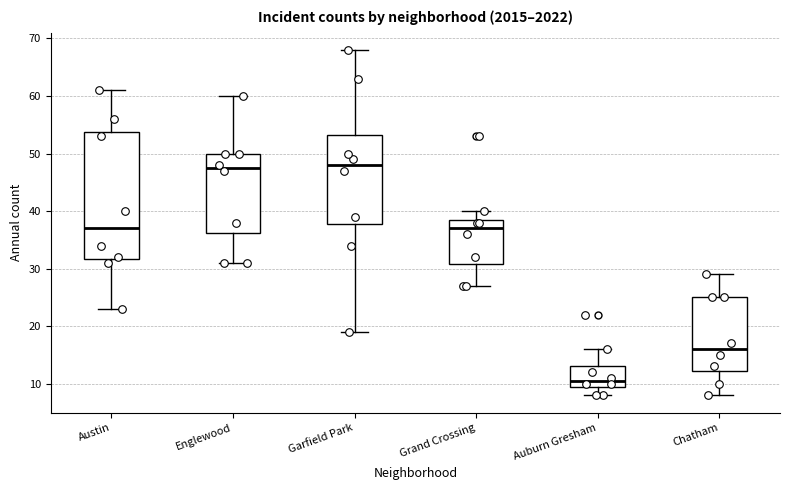

Reading left to right, transcribe this box plot: for each box, give where its median line is, the range the box spans, and where its two whiskers end, as read against the y-axis. The values are not printed on the chart, so give them approximately, as read against the axis.

Austin: median 37, box 32 to 54, whiskers 23 to 61
Englewood: median 48, box 36 to 50, whiskers 31 to 60
Garfield Park: median 48, box 38 to 53, whiskers 19 to 68
Grand Crossing: median 37, box 31 to 39, whiskers 27 to 40
Auburn Gresham: median 11, box 10 to 13, whiskers 8 to 16
Chatham: median 16, box 12 to 25, whiskers 8 to 29